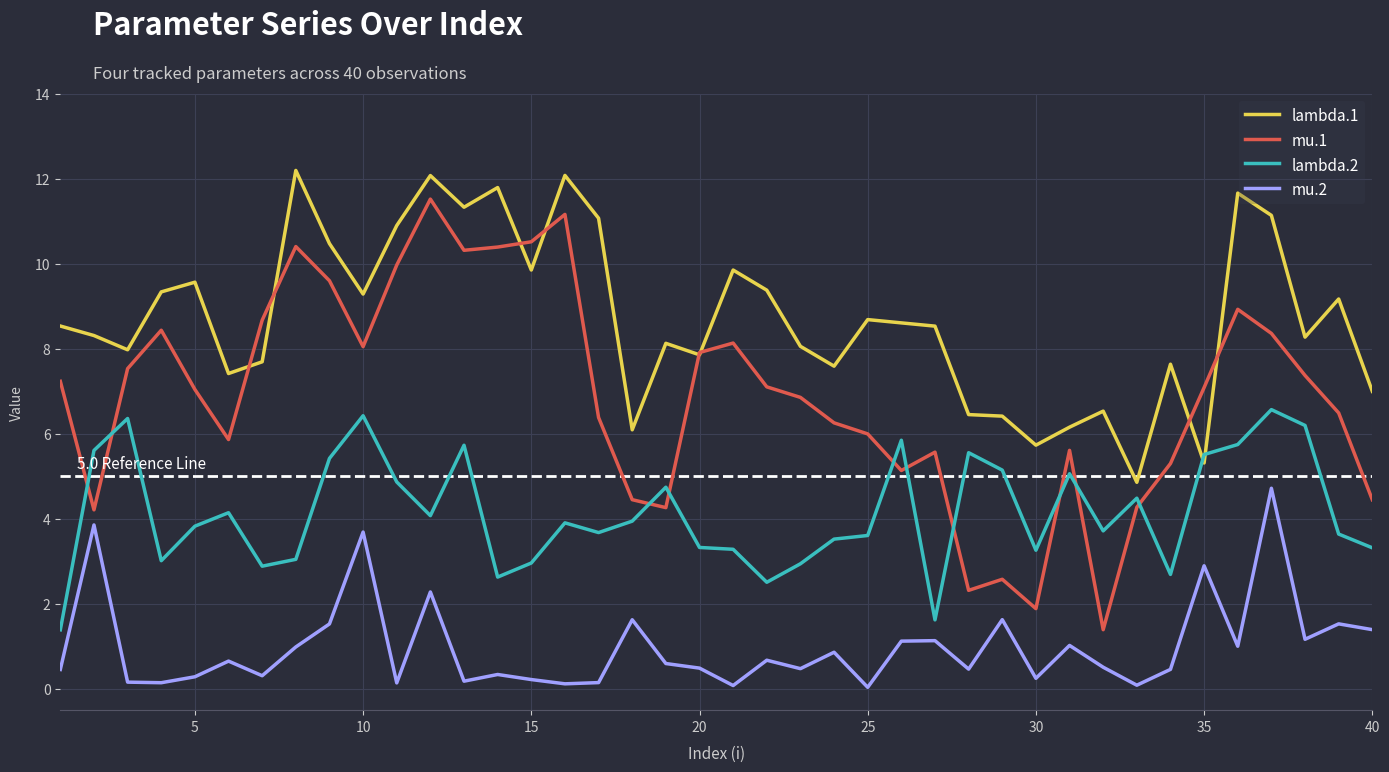

True or false: lambda.1 and mu.2 cross at least once.

False